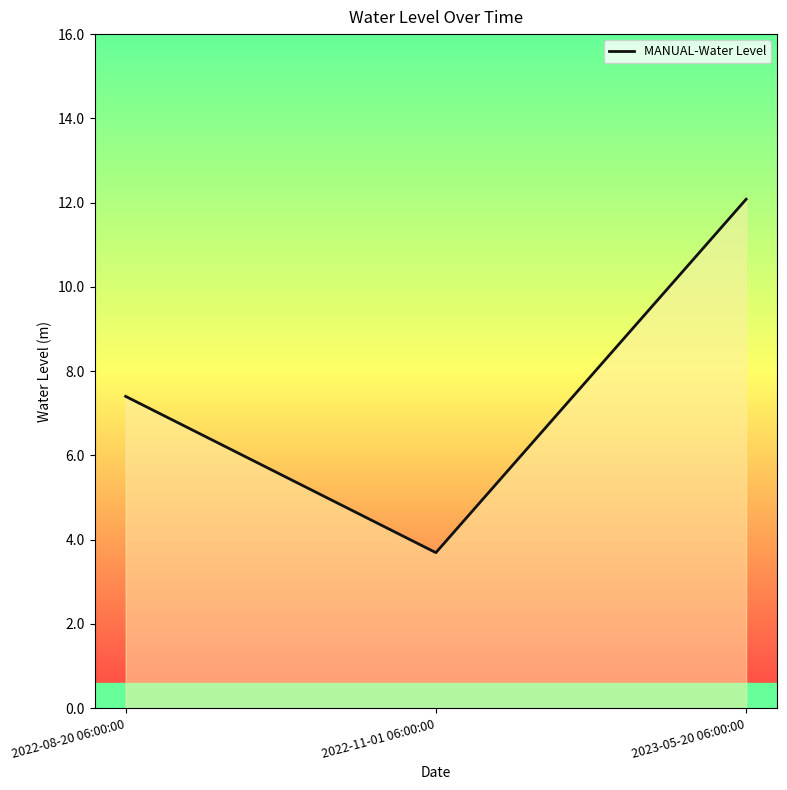

True or false: the data shows 9.7 at 2022-08-20 06:00:00.

False